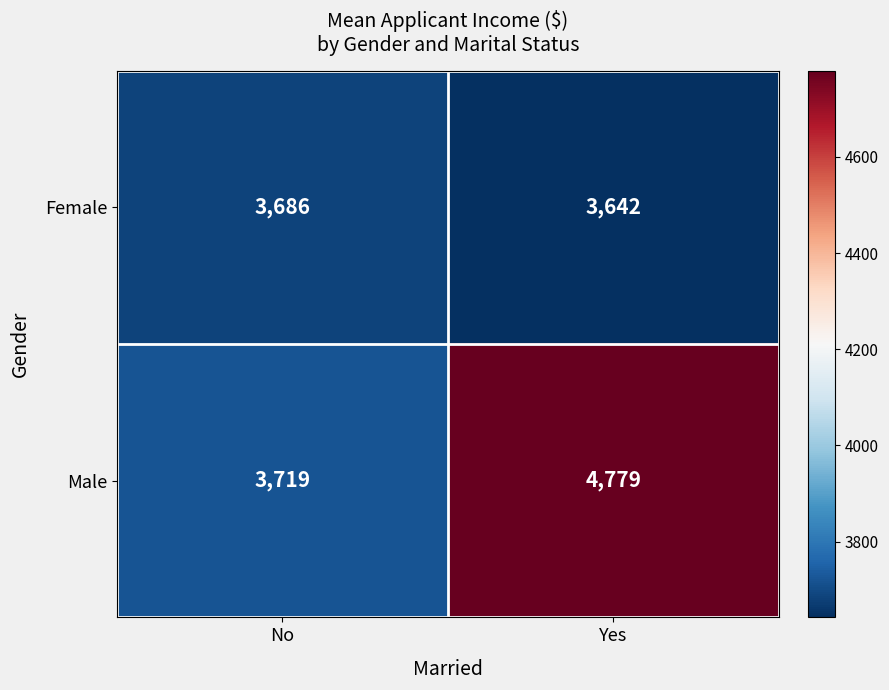

What is the sum of the Female values at No and Yes?

7328